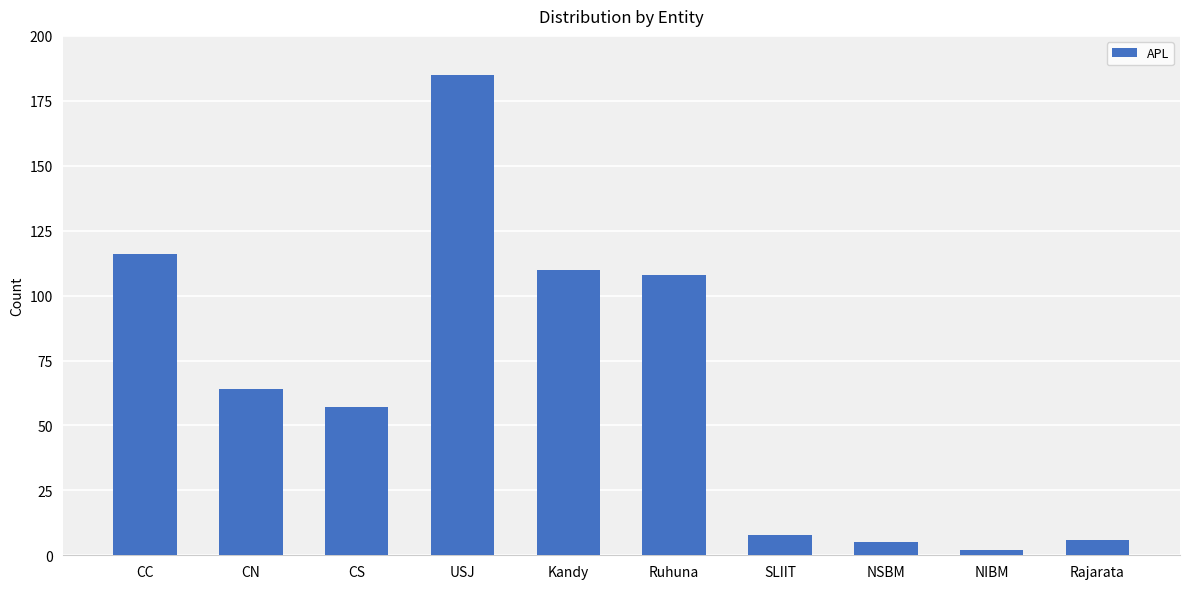

What is the difference between the second highest and second lowest values?

111